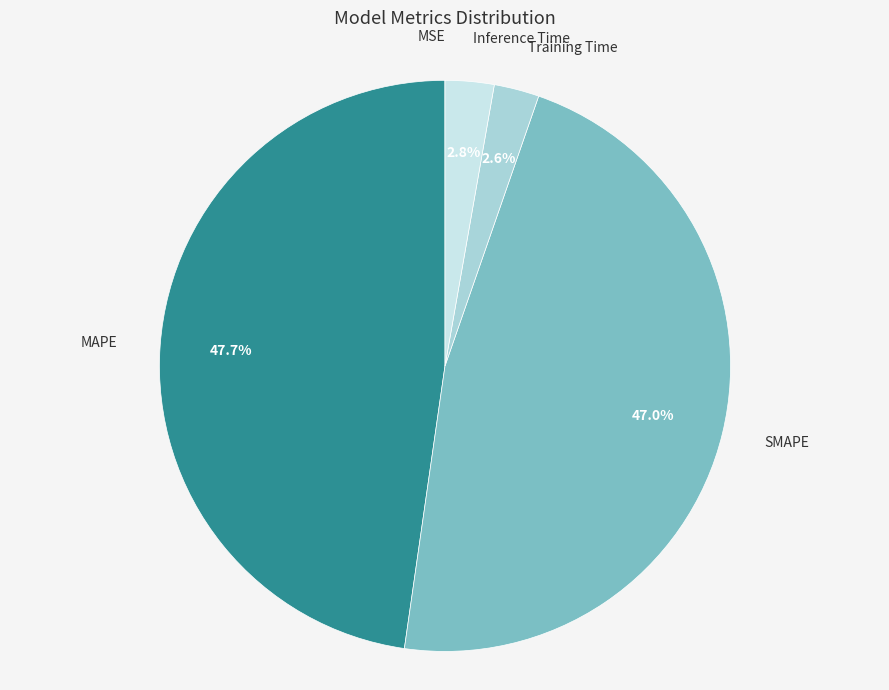

What is the largest slice in the pie chart?

MAPE